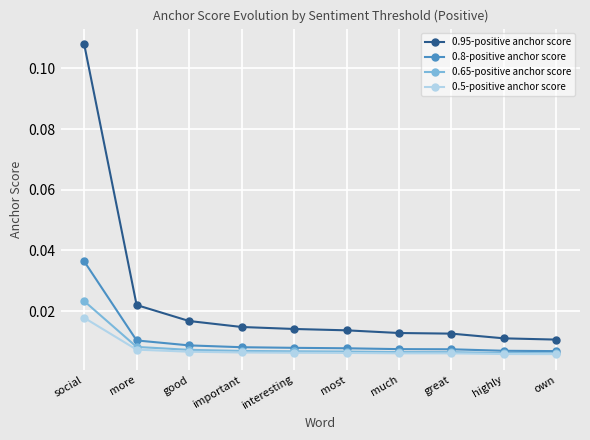

Which series has the widest spread of values?

0.95-positive anchor score